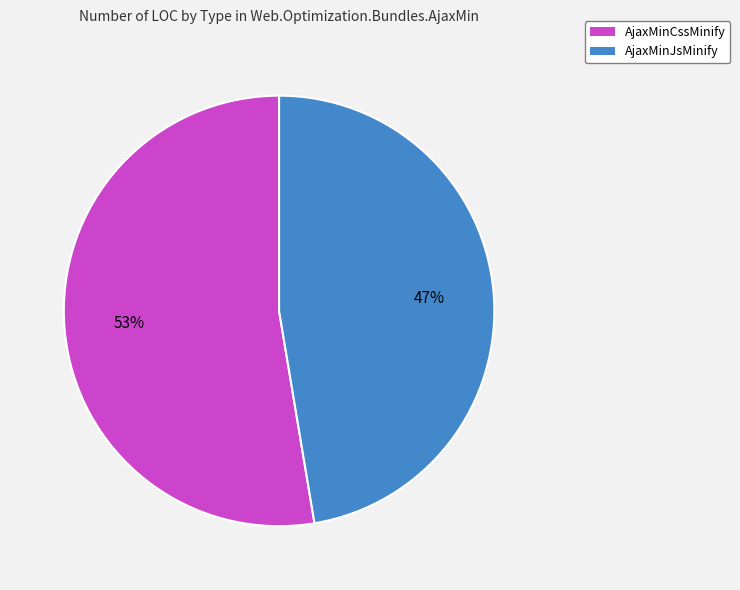

Rank the categories by value from lowest to highest.

AjaxMinJsMinify, AjaxMinCssMinify